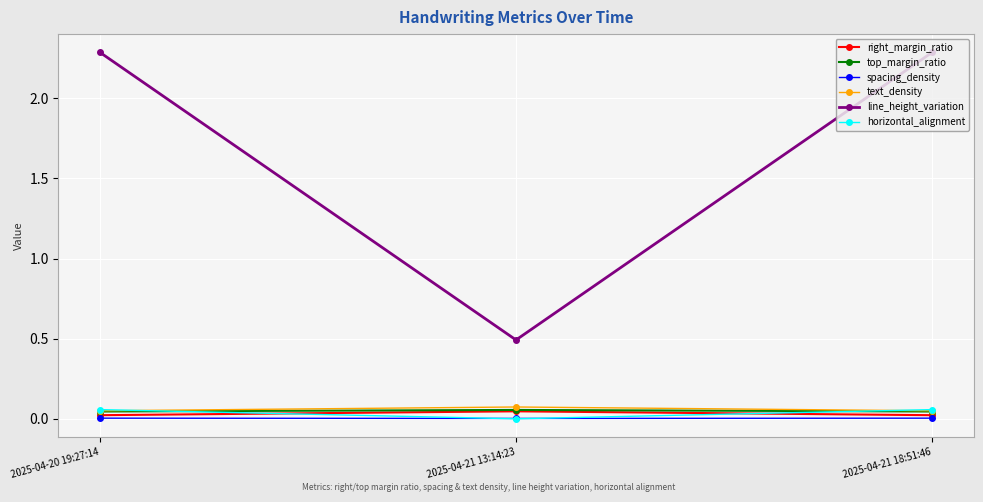

The value of line_height_variation at 2025-04-21 18:51:46 is 4.1. True or false?

False